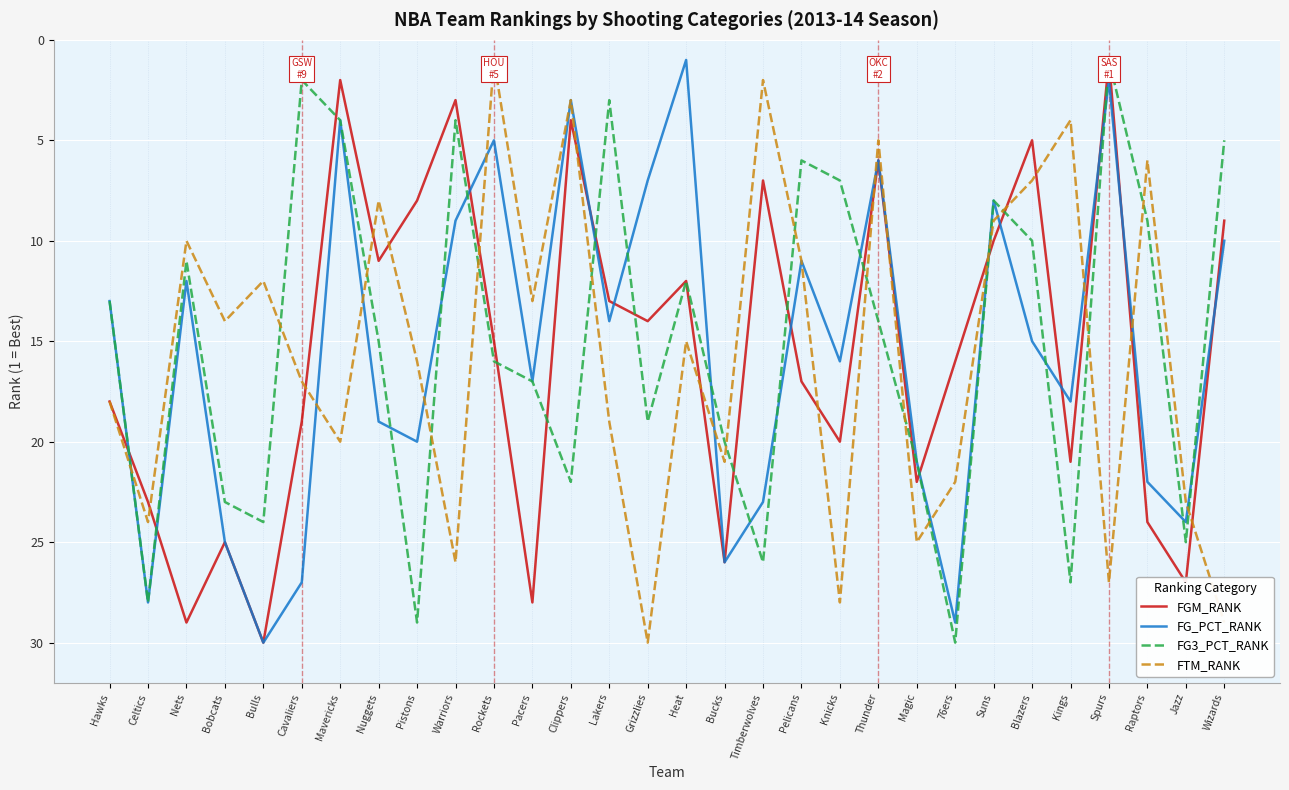

The FGM_RANK series shows 14 at Grizzlies. True or false?

True